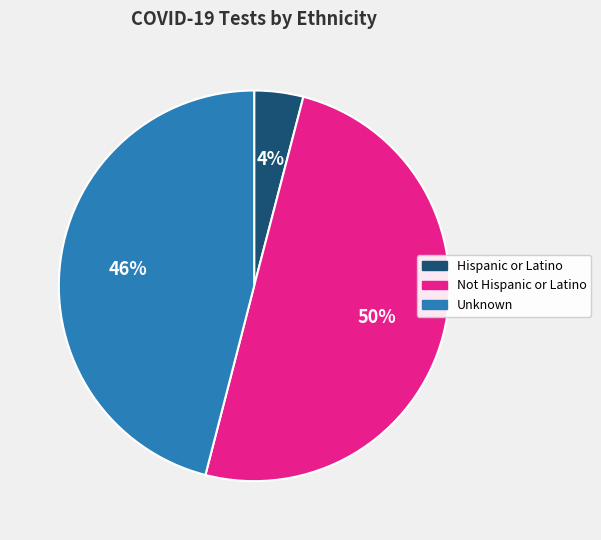

How many segments does this pie chart have?

3